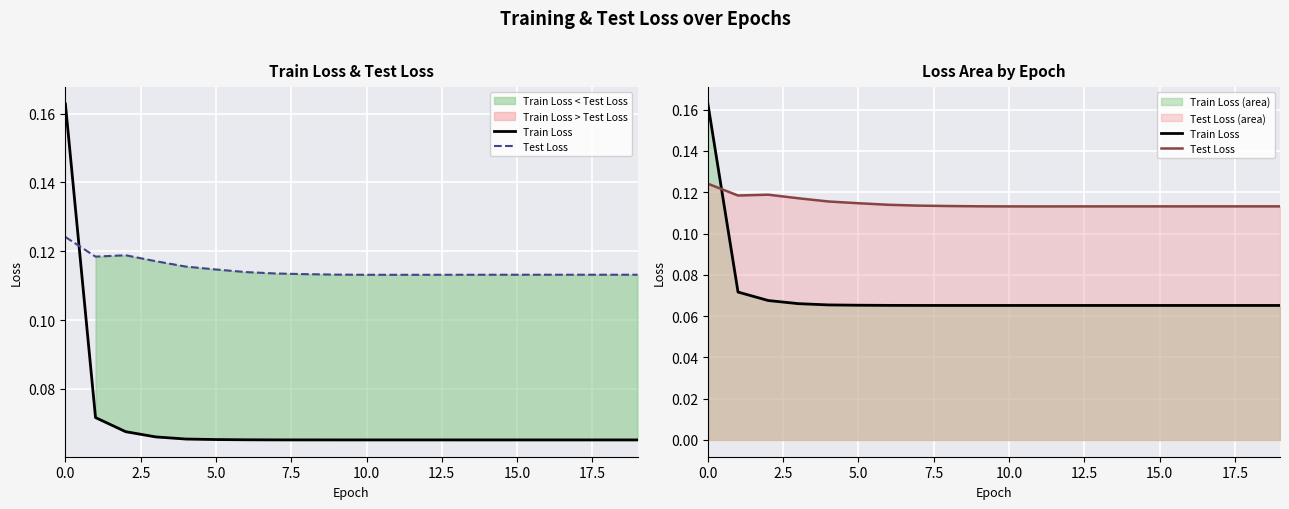

How many lines are shown in the chart?

2